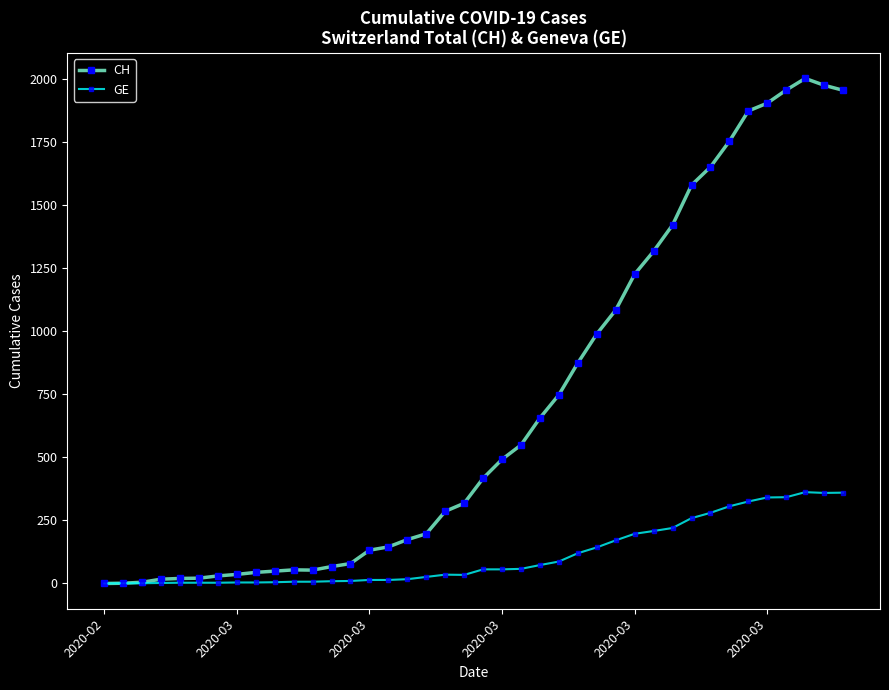

True or false: GE has more than 1 interior local peaks.

True